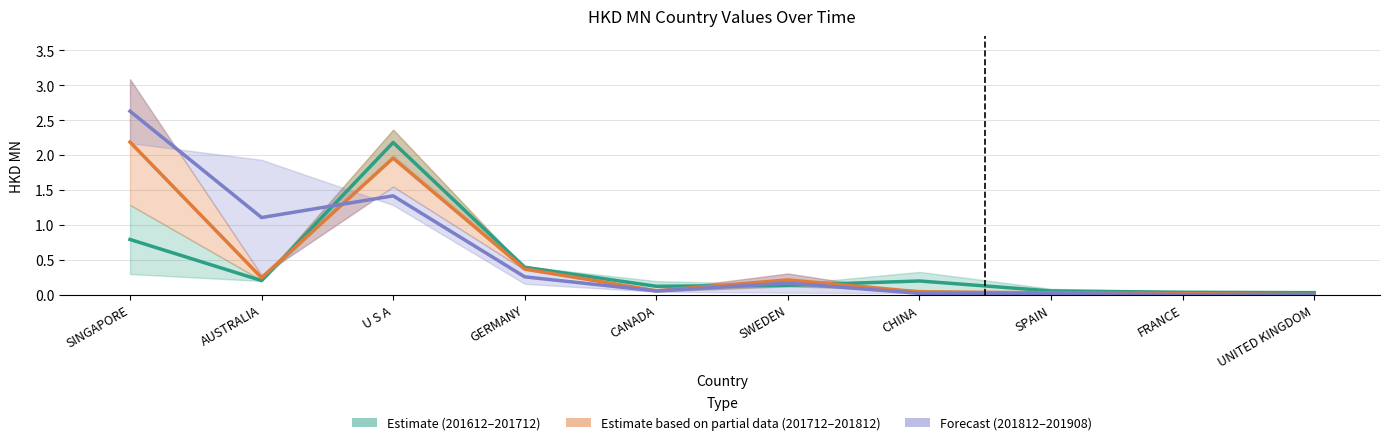

What is the highest value of the Estimate (201612–201712) series?

2.2